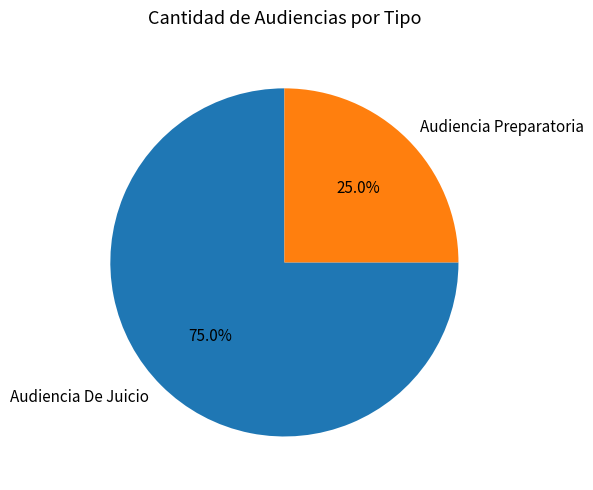

What portion of the pie excludes Audiencia Preparatoria?

75.0%